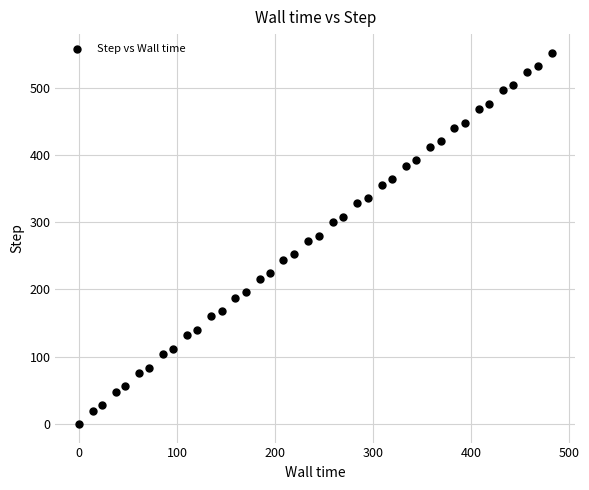

What is the range of Y values (max minus min)?

552